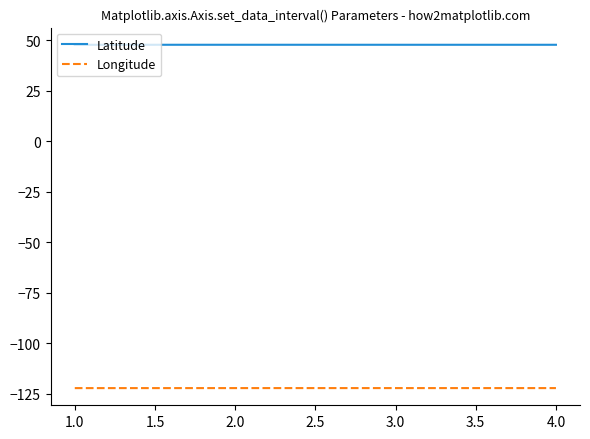

What is the spread (max minus min) of values at 1.0?

169.8